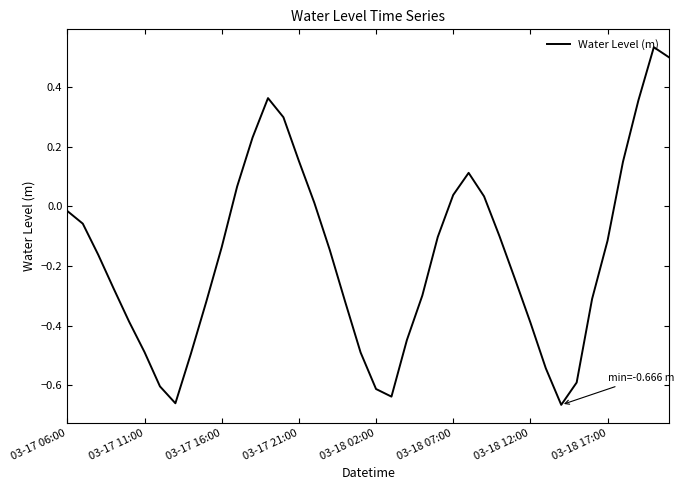

What is the difference between the maximum and minimum values?

1.2